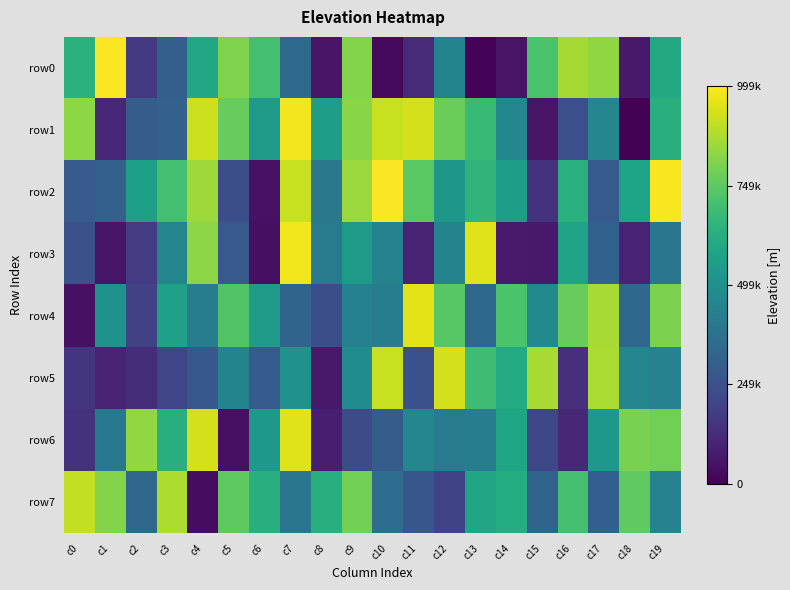

Between c1 and c13, which series saw the biggest shift?

row0